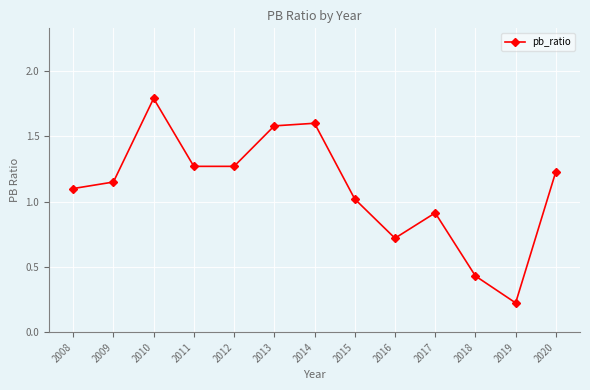

What is the value of the 9th point from the left?

0.7